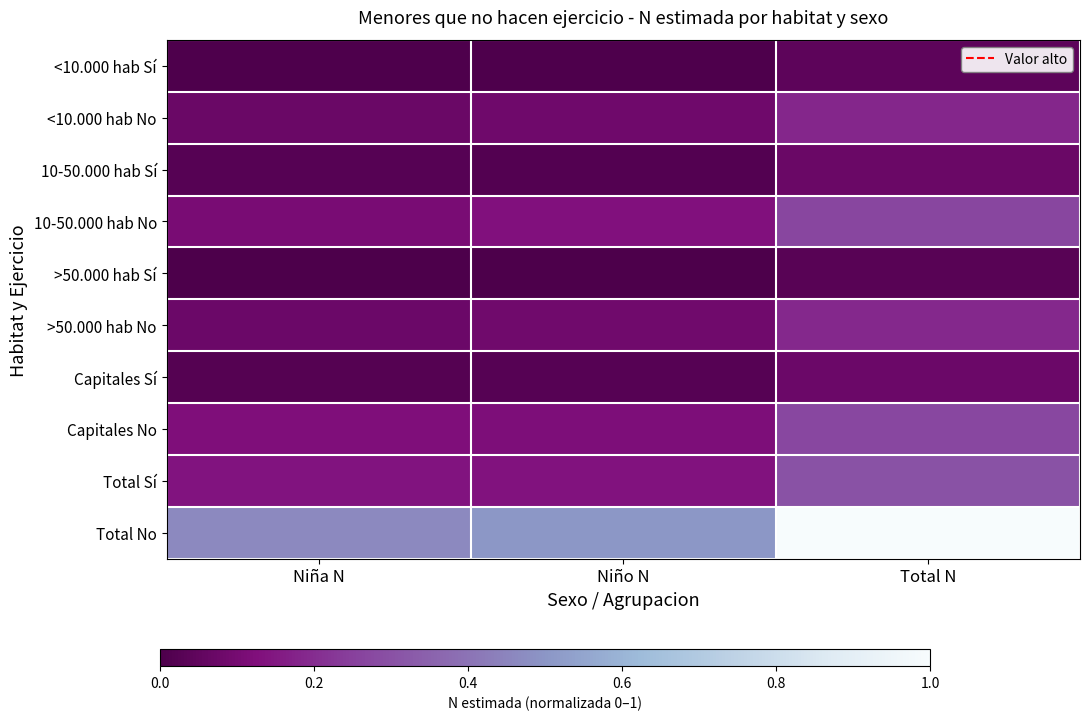

Count the number of data series in this chart.

10